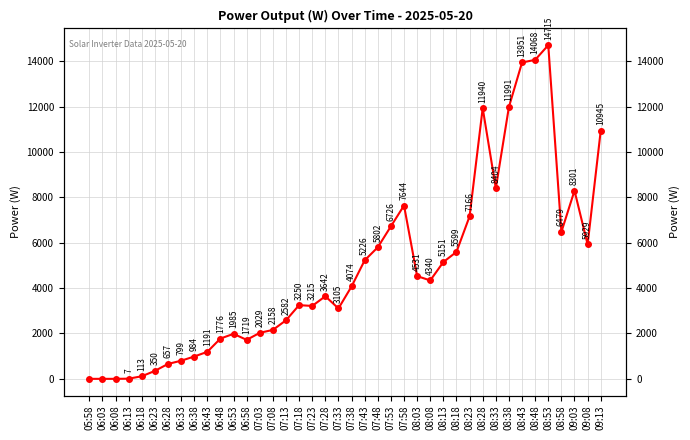

Does the chart display data point markers on the line(s)?

Yes